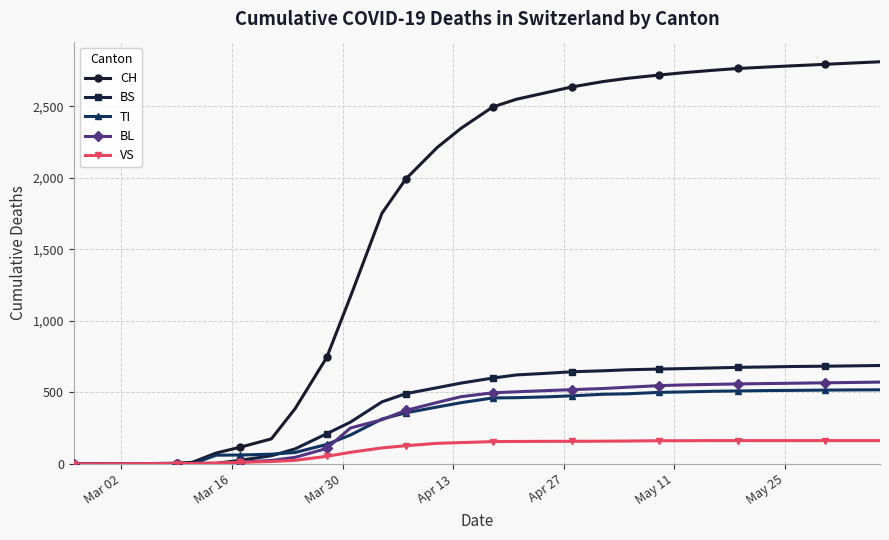

At how many categories does at least one series exceed 881?

20